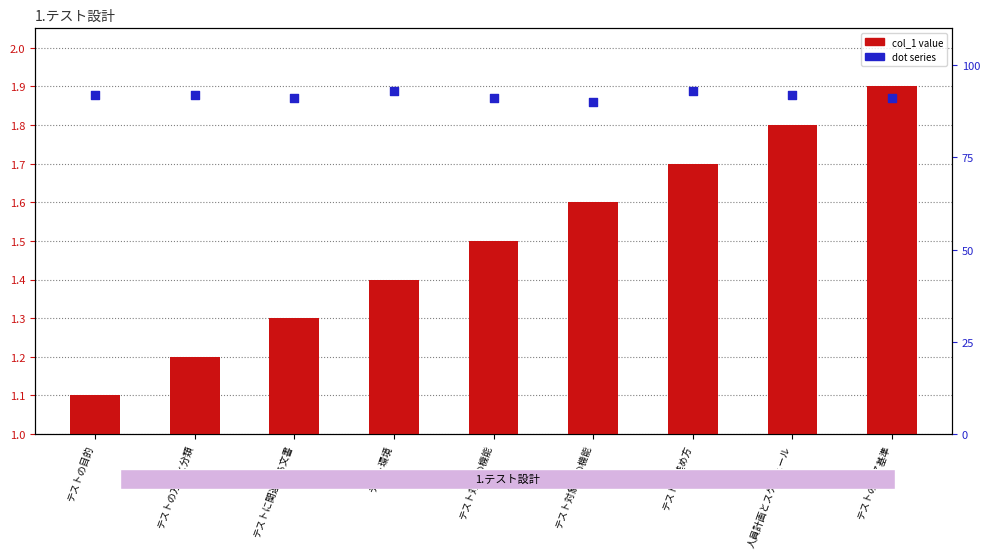

Which series has the largest total across all categories?

dot series